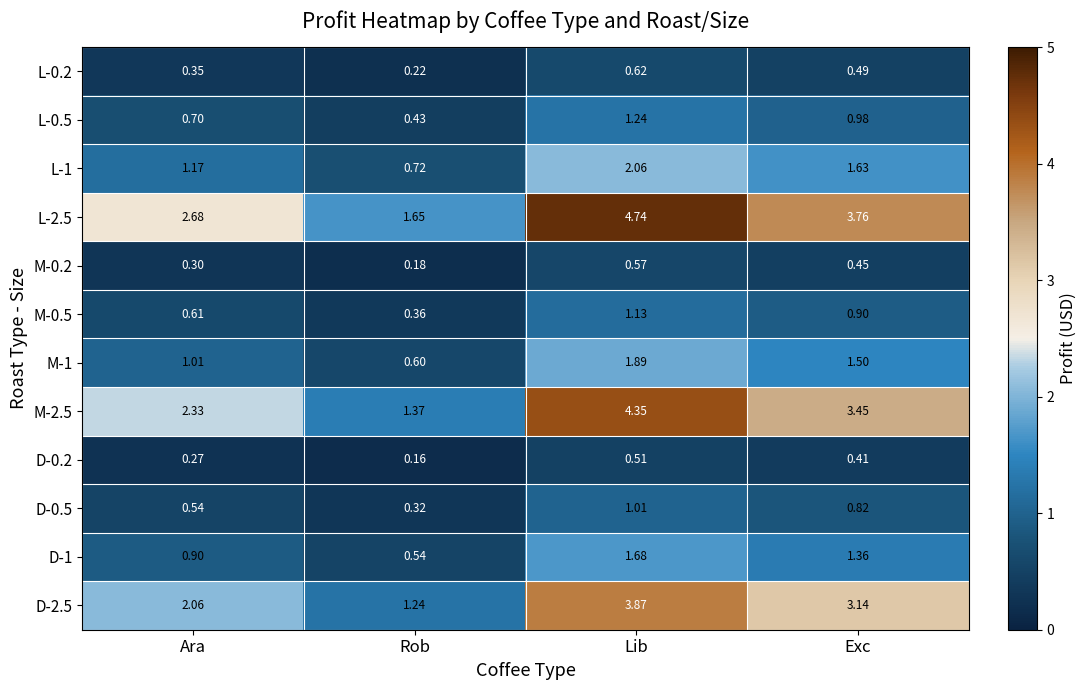

Which label corresponds to the smallest value in the chart?

Rob